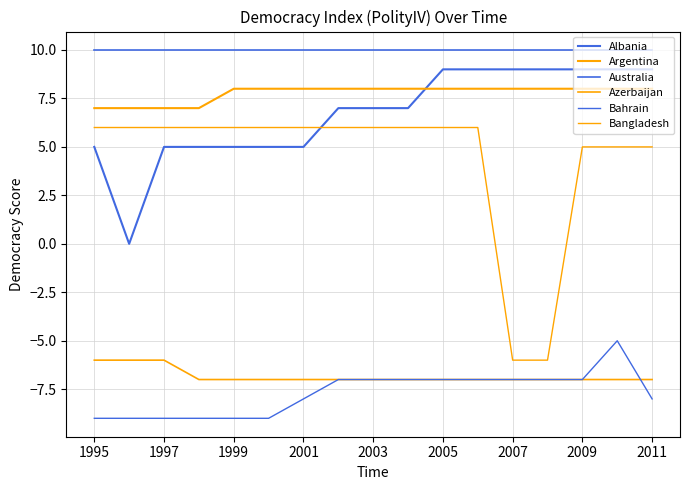

True or false: Azerbaijan and Bangladesh cross at least once.

False